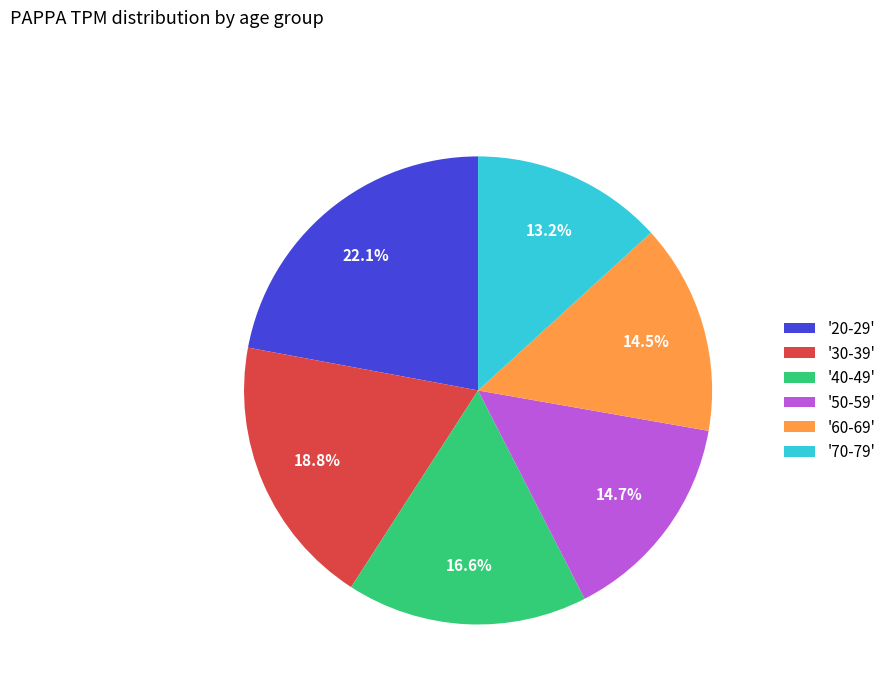

How many segments does this pie chart have?

6